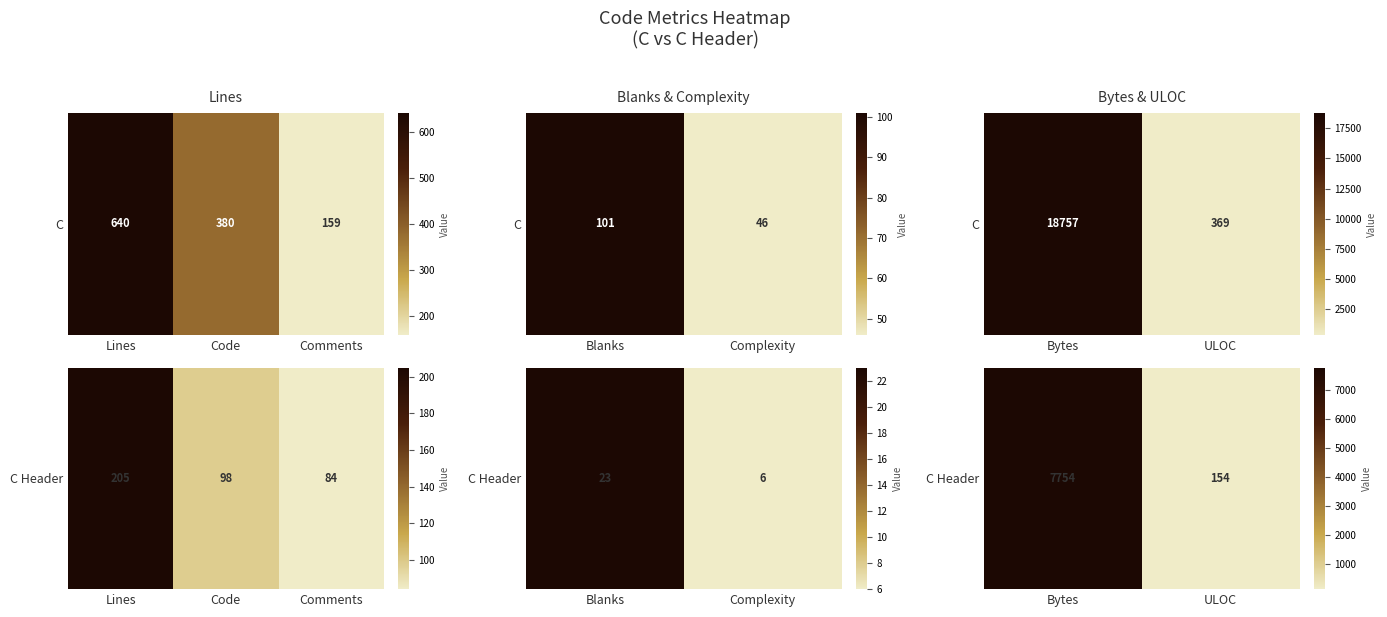

Which has a higher value, ULOC or Bytes?

Bytes